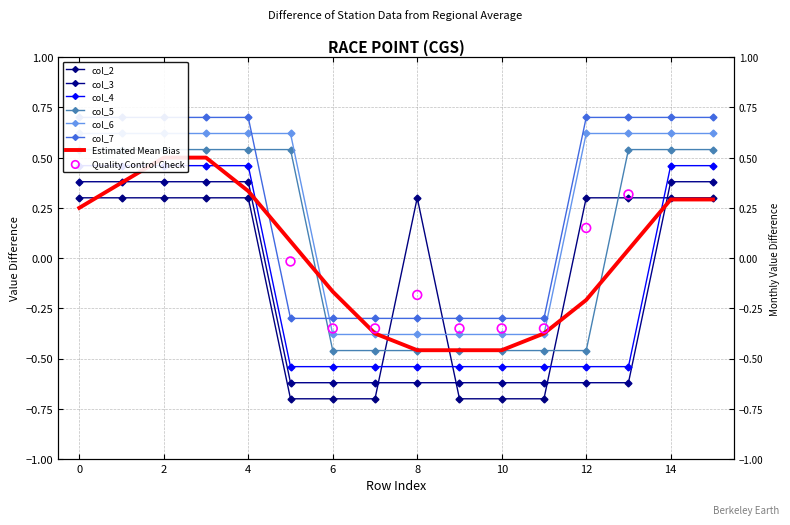

Is the value of col_6 at 9 greater than the value of col_2 at 1?

No